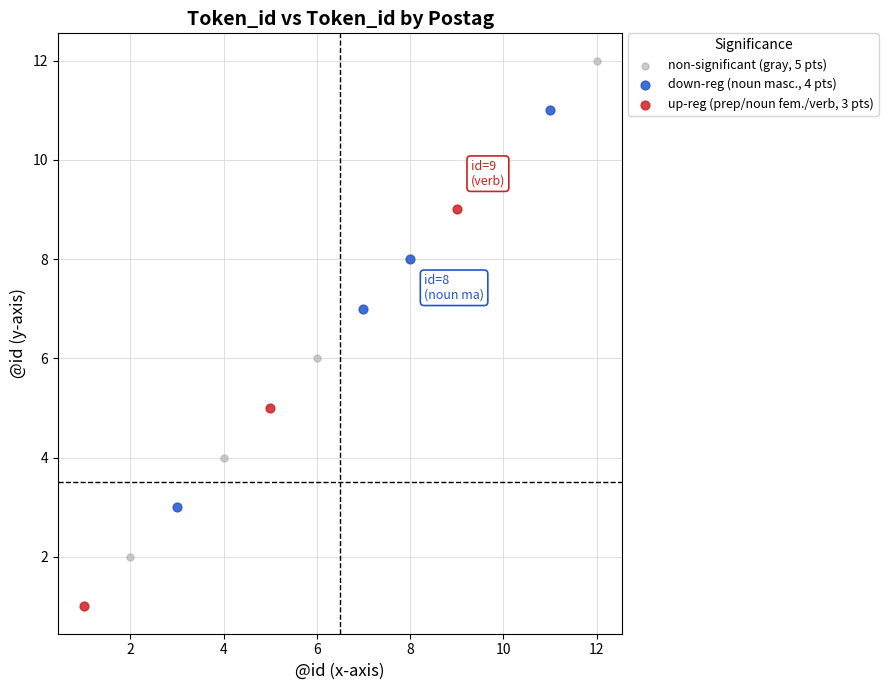

What are all the series names shown in the legend?

non-significant (gray, 5 pts), down-reg (noun masc., 4 pts), up-reg (prep/noun fem./verb, 3 pts)